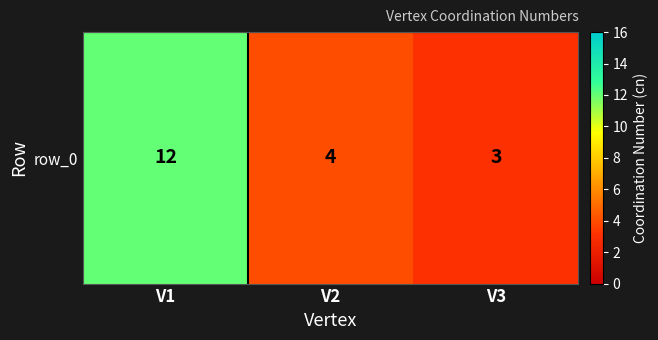

The chart shows a value of 12 at V1. True or false?

True